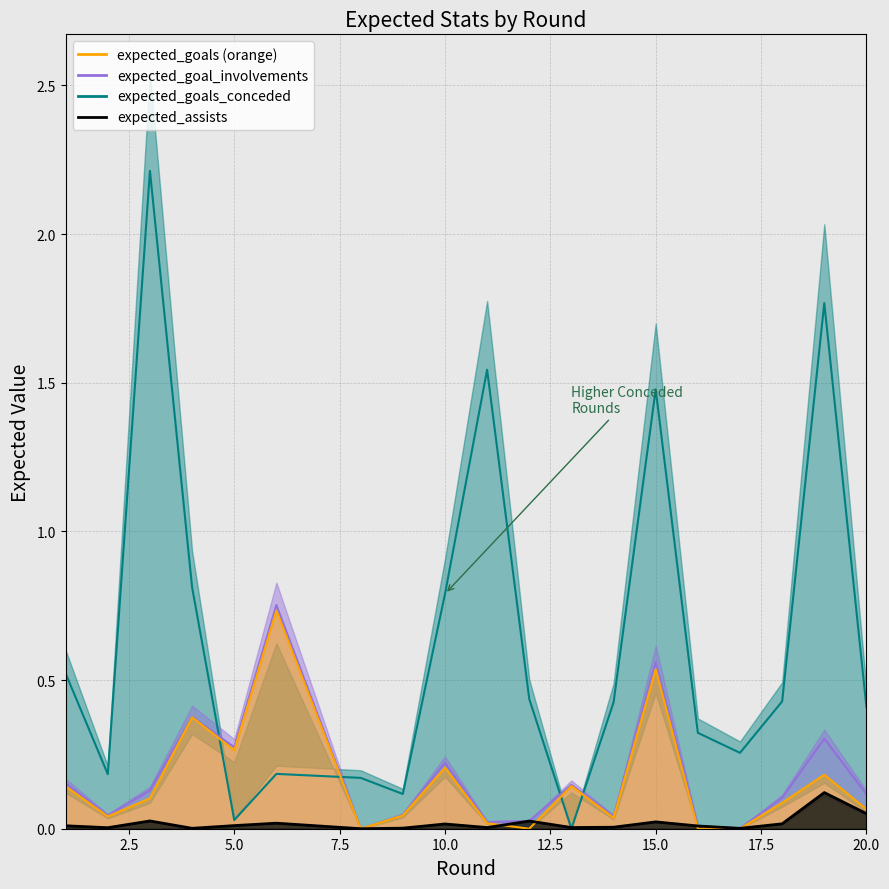

Which series ends up on top after the final intersection of expected_goals_conceded and expected_goal_involvements?

expected_goals_conceded